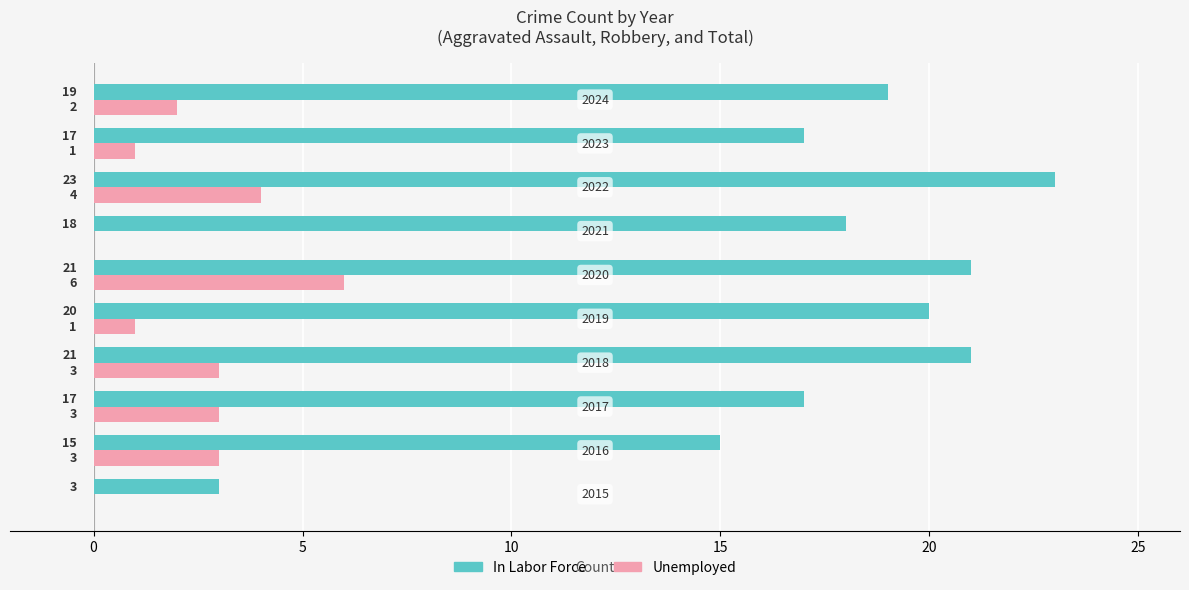

Which series has the largest total across all categories?

In Labor Force